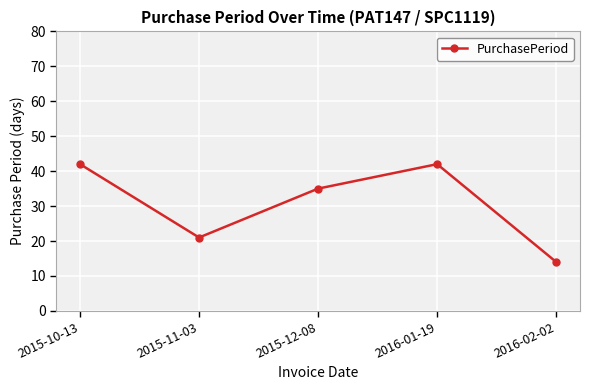

What is the minimum value shown in the chart?

14